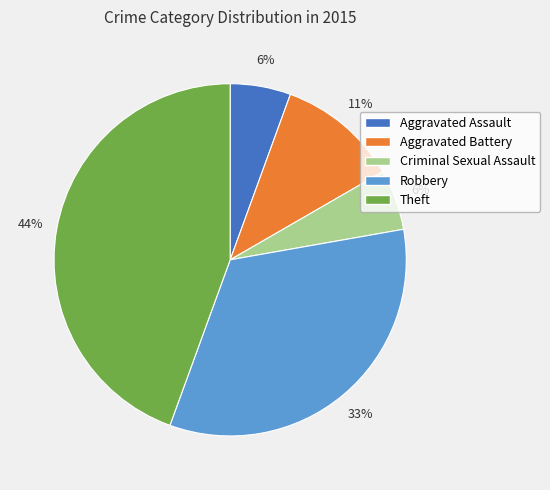

To the nearest percent, what is the combined percentage of Robbery and Criminal Sexual Assault?

39%